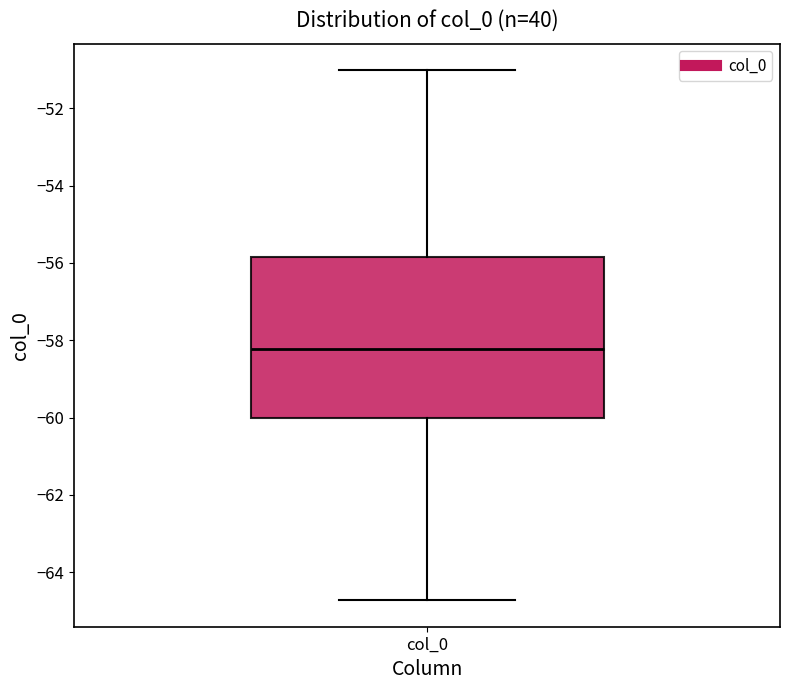

Transcribe this box plot: give where the median line is, the range the box spans, and where the two whiskers end, as read against the y-axis. The values are not printed on the chart, so give them approximately, as read against the axis.

median -58.2, box -60.0 to -55.8, whiskers -64.8 to -51.0